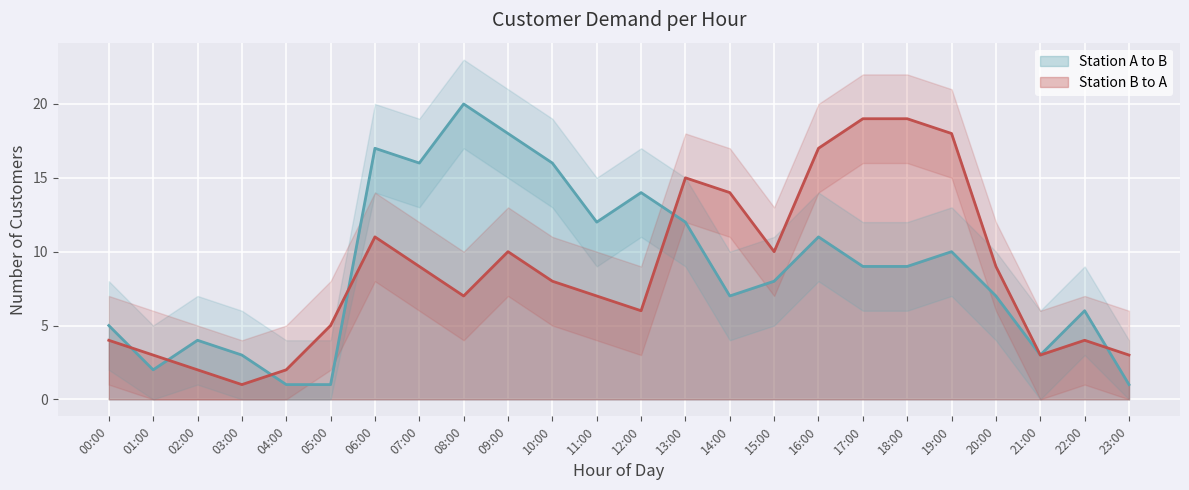

What are all the series names shown in the legend?

Station A to B, Station B to A